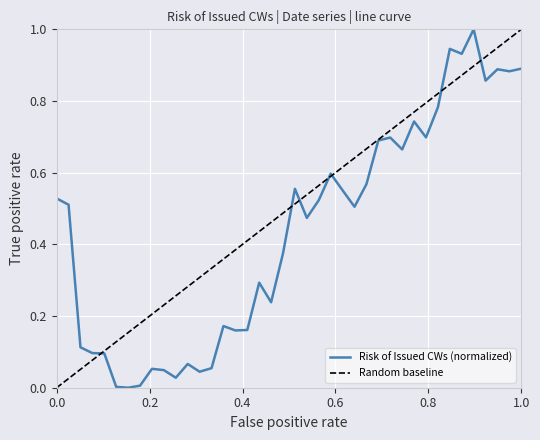

What is the value of the 20th point from the left?

0.4